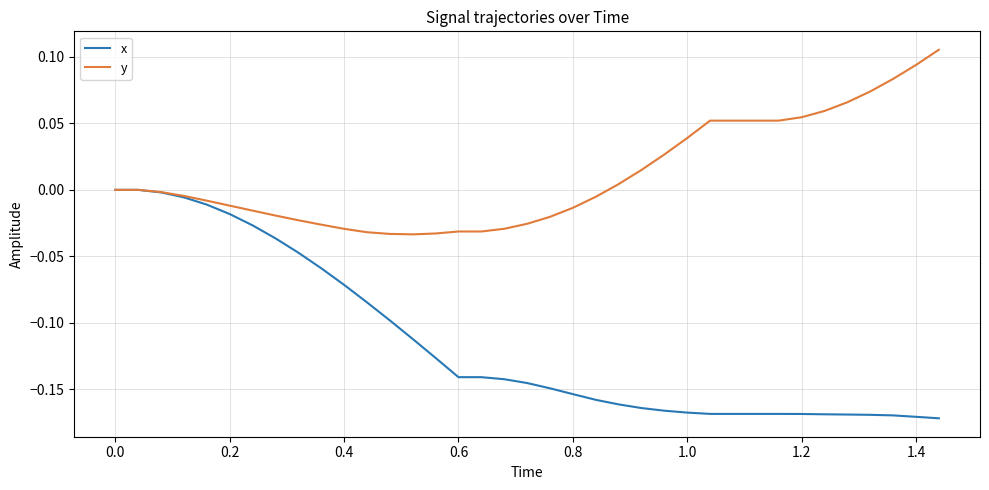

Which series has the widest spread of values?

x